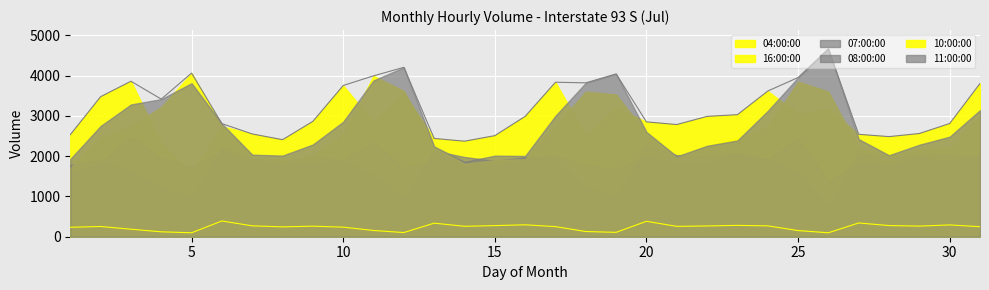

What is the minimum value for 11:00:00?

1861